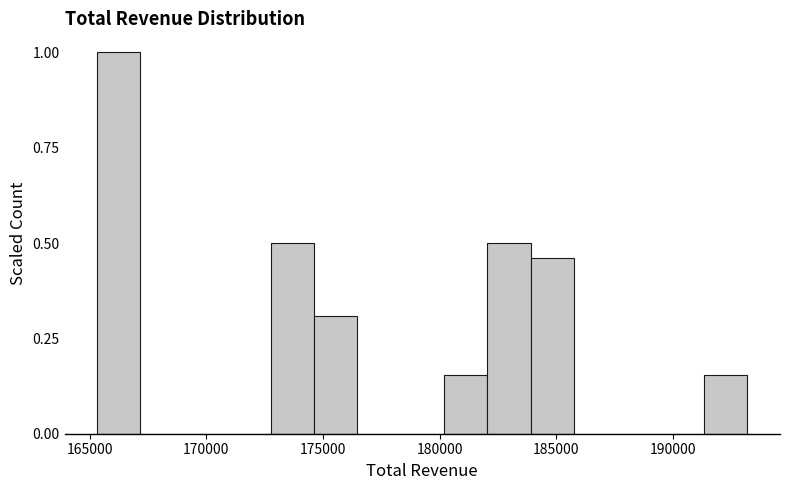

Read against the x-axis, roughly where is the centre of the tallest bar?

166000